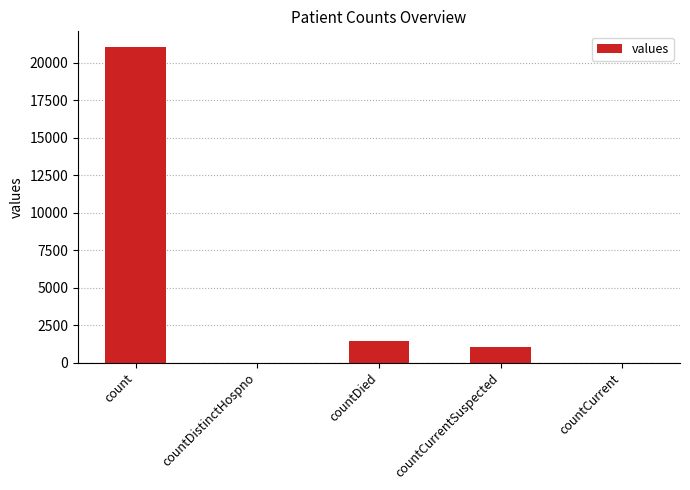

True or false: the data shows 1405 at countDied.

True